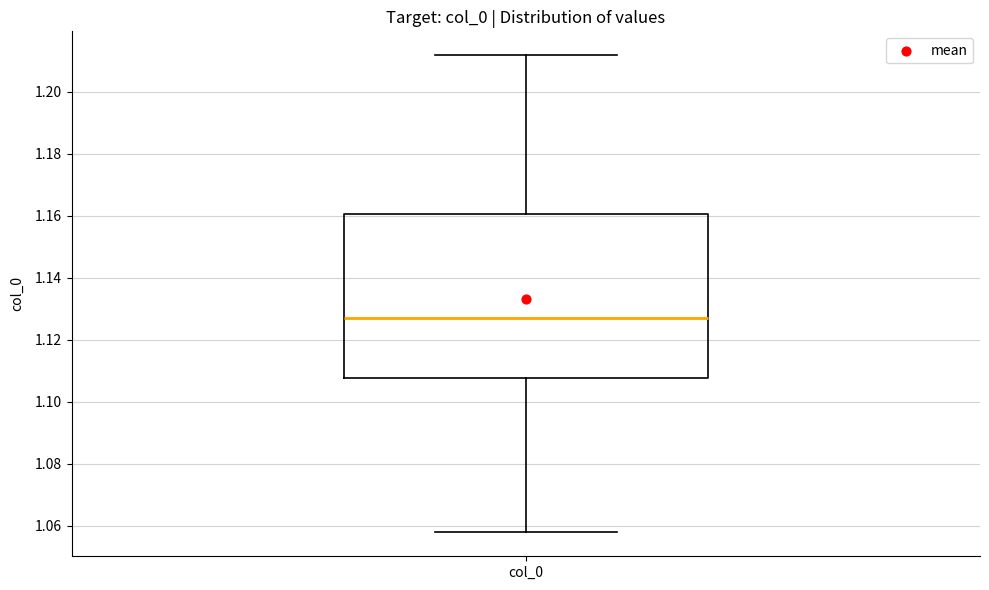

Transcribe this box plot: give where the median line is, the range the box spans, and where the two whiskers end, as read against the y-axis. The values are not printed on the chart, so give them approximately, as read against the axis.

median 1.128, box 1.108 to 1.160, whiskers 1.058 to 1.212